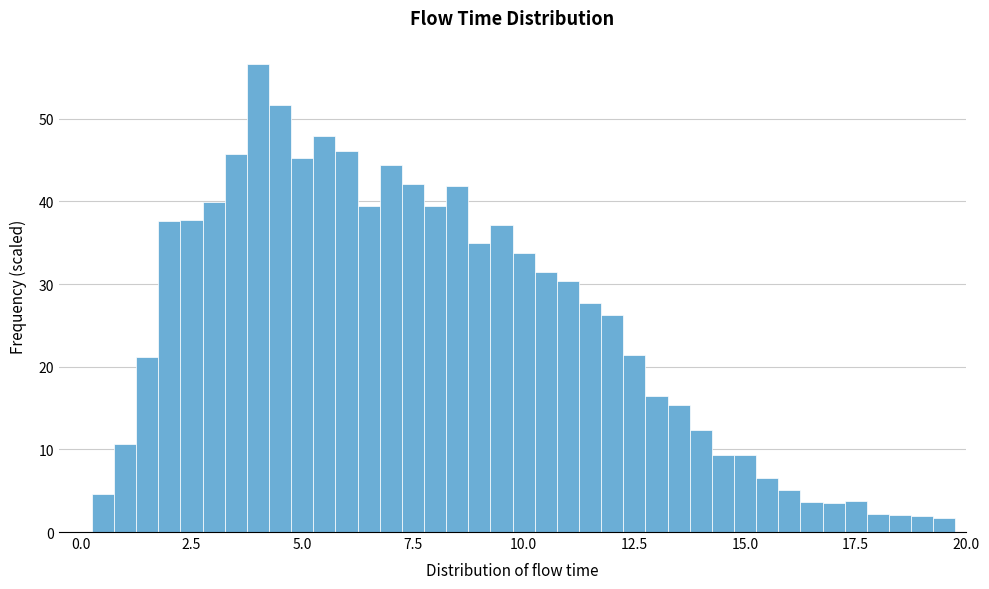

Around what value on the x-axis is the tallest bar? Give the approximate position of its centre, as read against the axis.

4.0